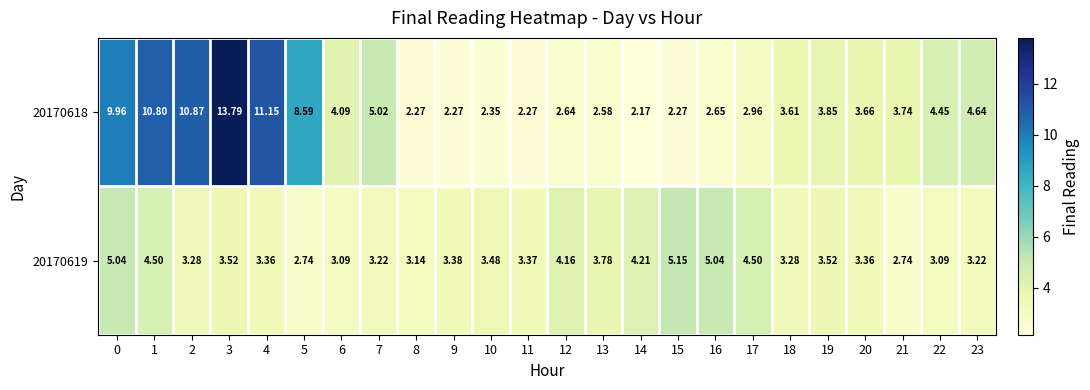

Is the value of 20170618 at 22 greater than the value of 20170619 at 20?

Yes